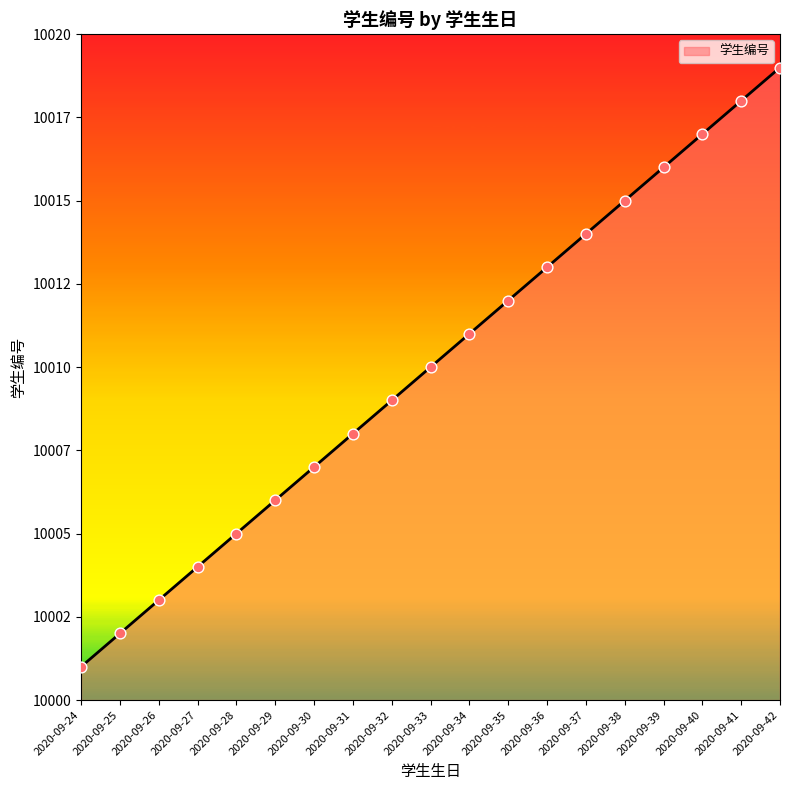

Which has a higher value, 2020-09-26 or 2020-09-31?

2020-09-31